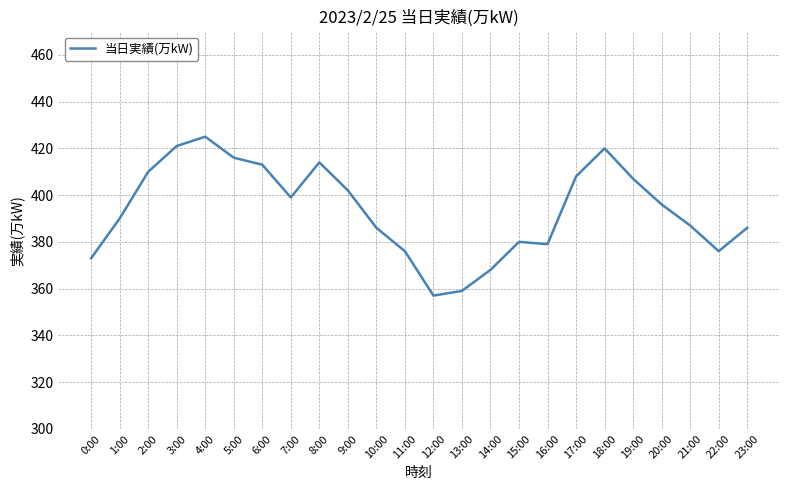

What is the greatest value displayed?

425